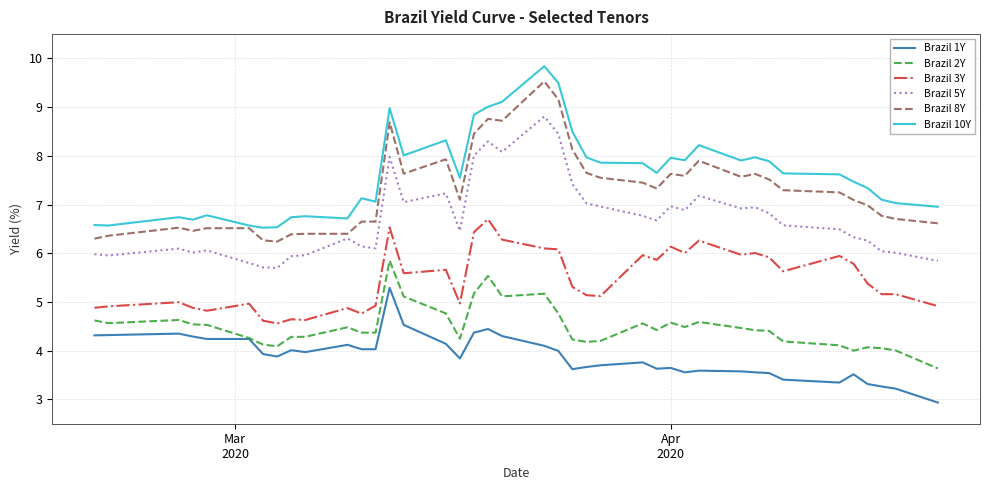

What is the highest value of the Brazil 3Y series?

6.7